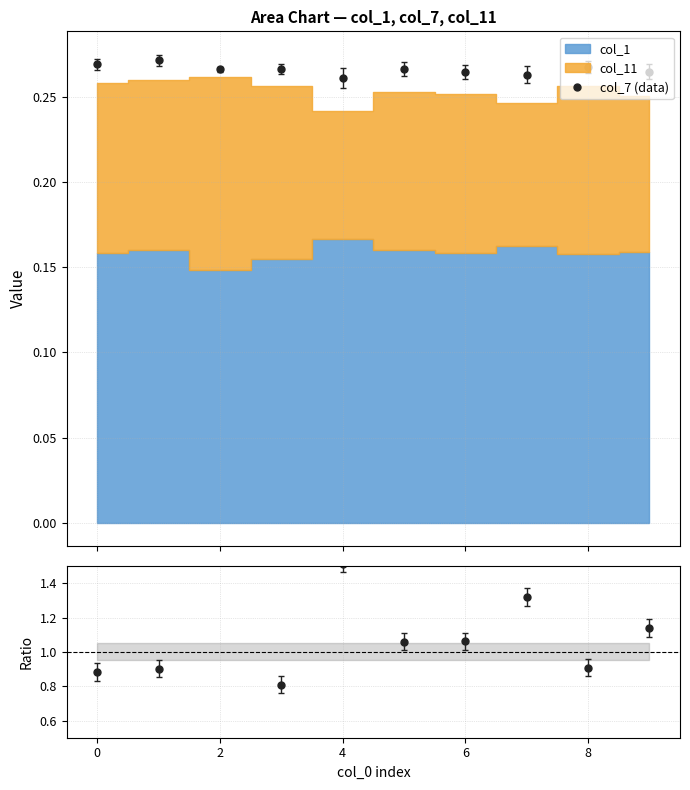

True or false: col_7 (data) has a value of 0.3 at 0.

True